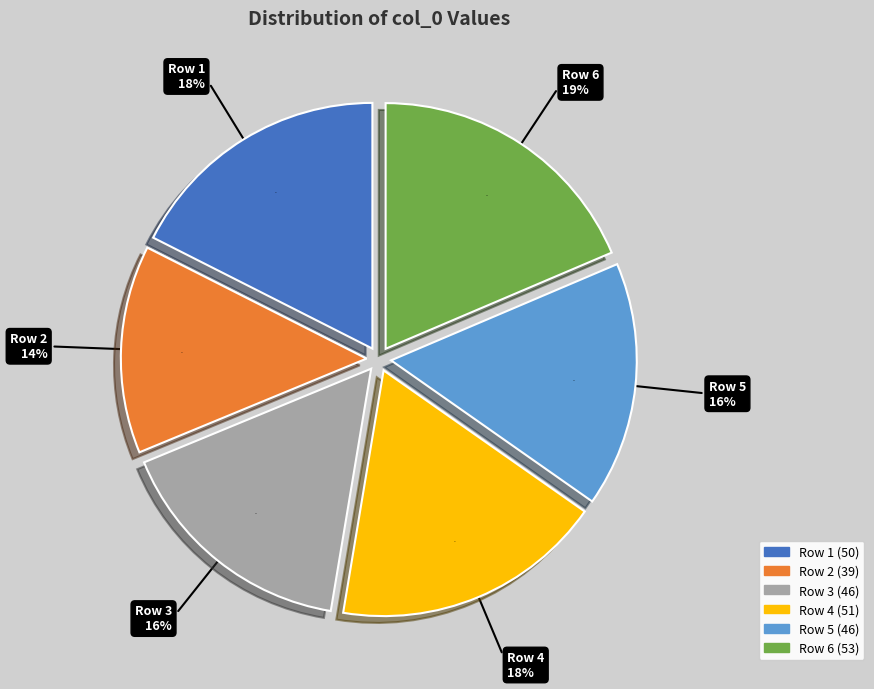

Combined, do 39 and 46 account for over 50%?

No